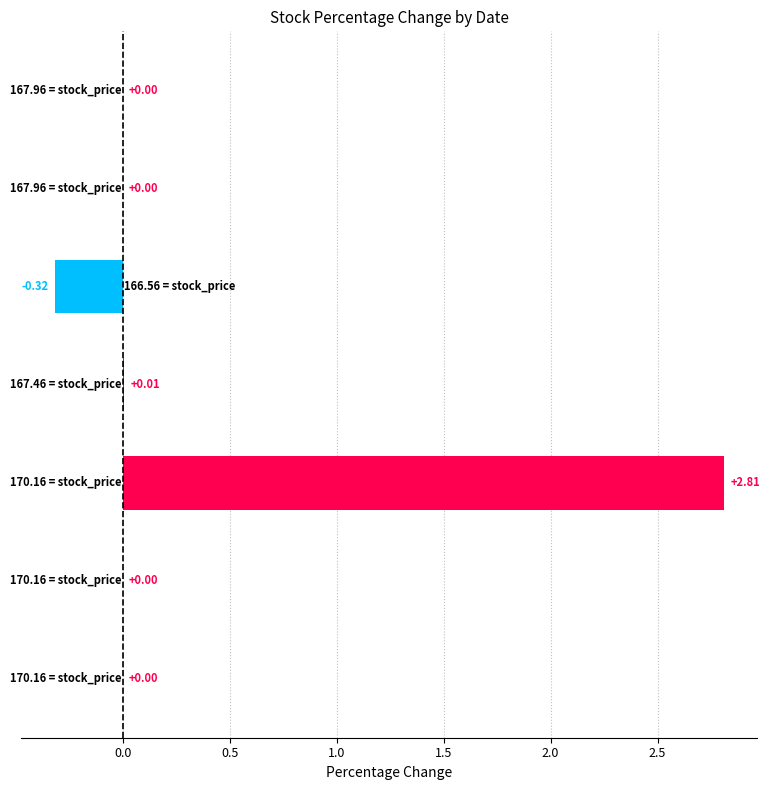

How many series are shown in this chart?

1